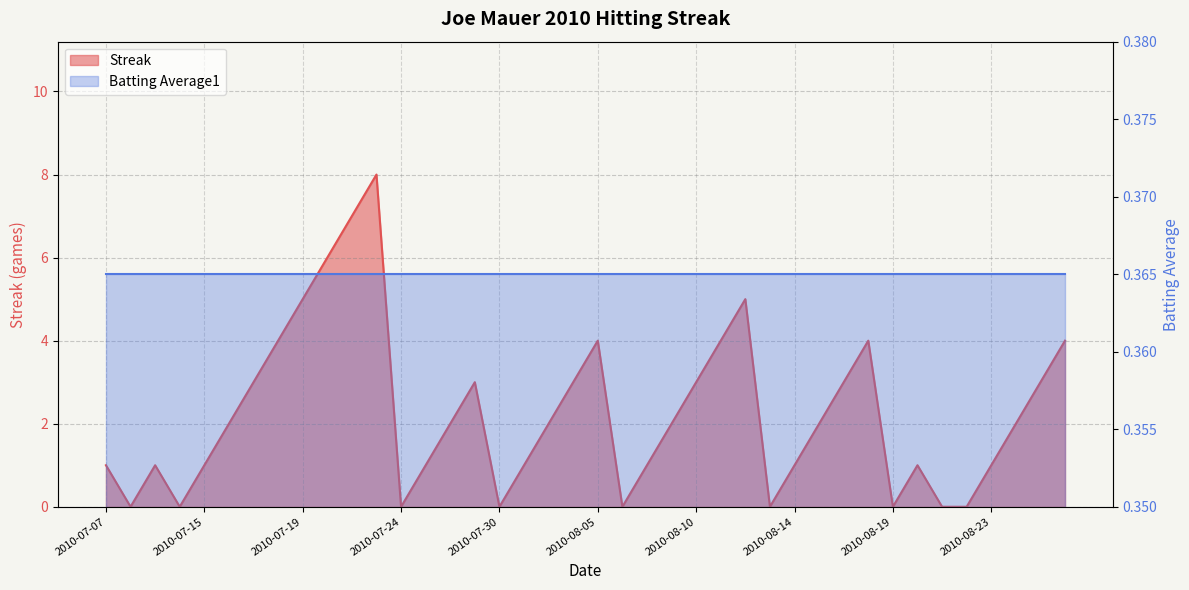

What is the sum of all values?

90